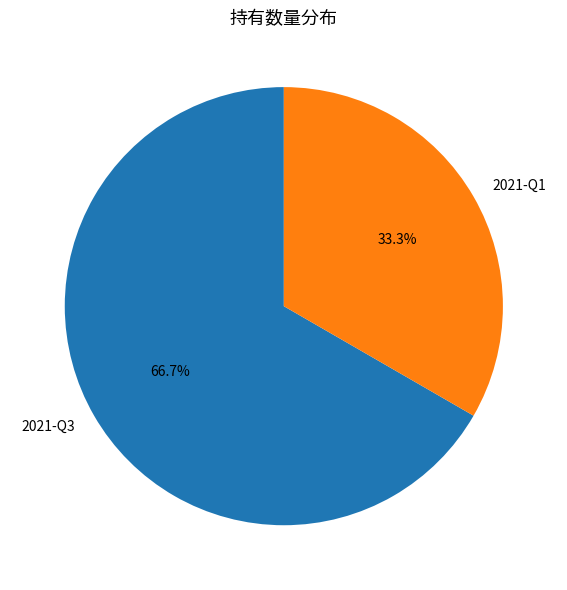

To the nearest percent, what is the combined percentage of 2021-Q3 and 2021-Q1?

100%